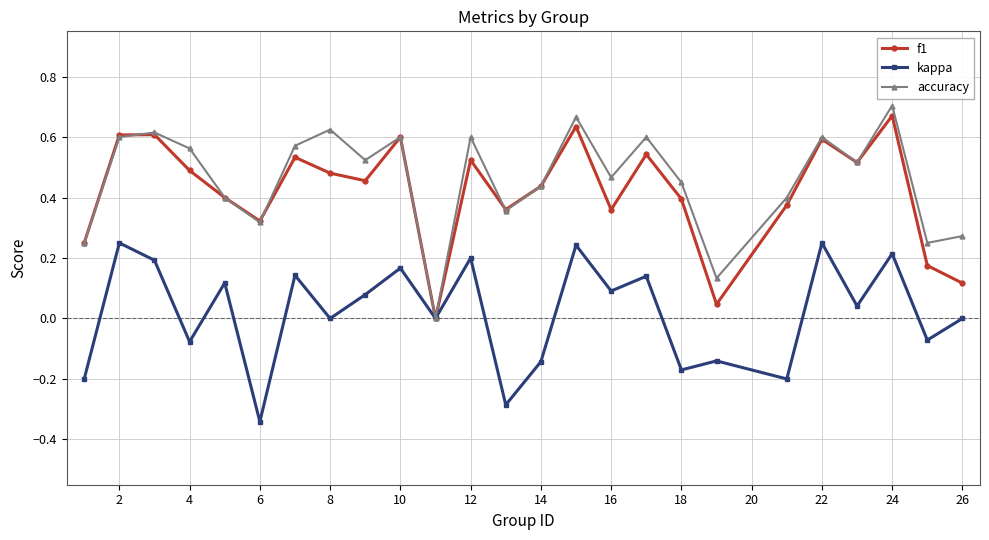

True or false: kappa has more than 2 interior local peaks.

True